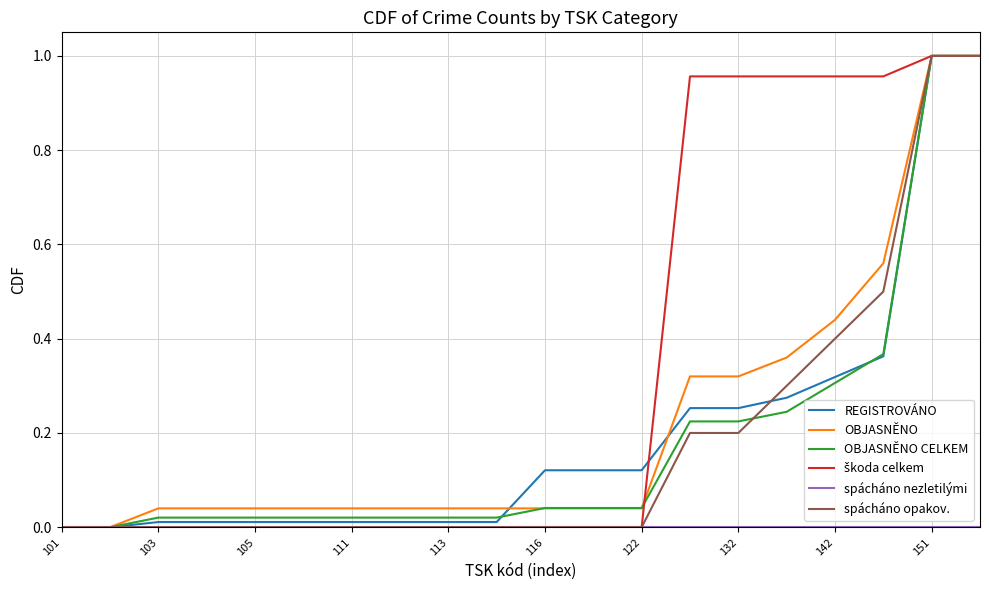

After their last crossing, which series has the higher values: REGISTROVÁNO or OBJASNĚNO CELKEM?

OBJASNĚNO CELKEM